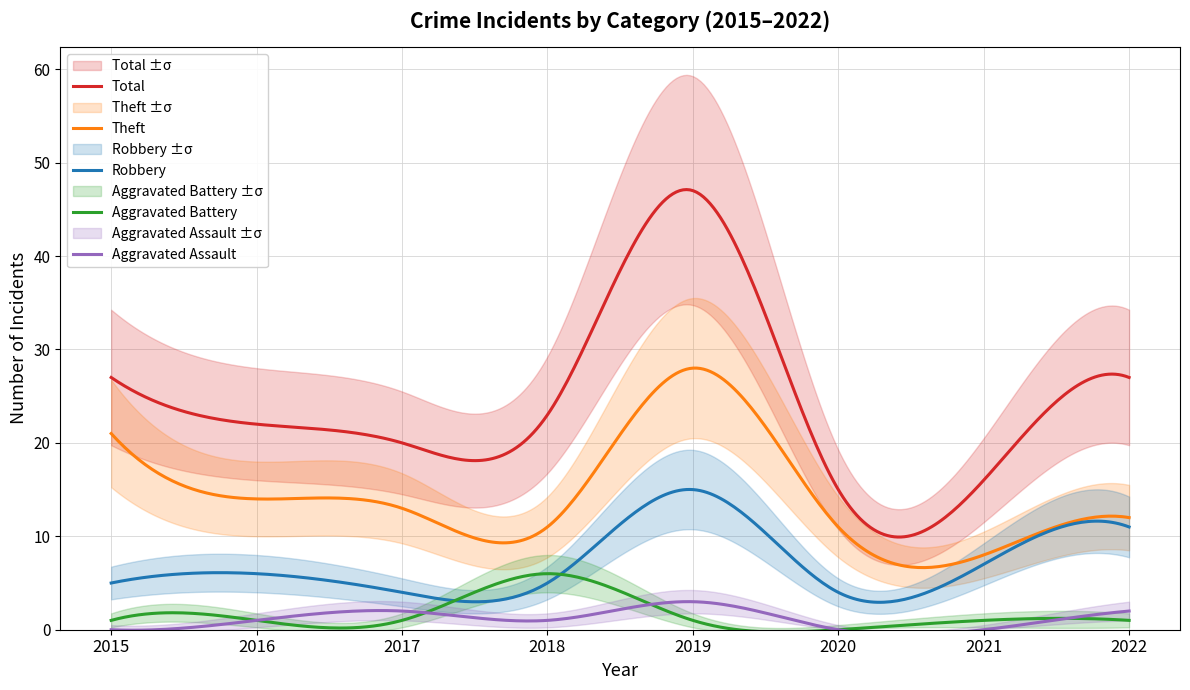

Does the chart display data point markers on the line(s)?

No